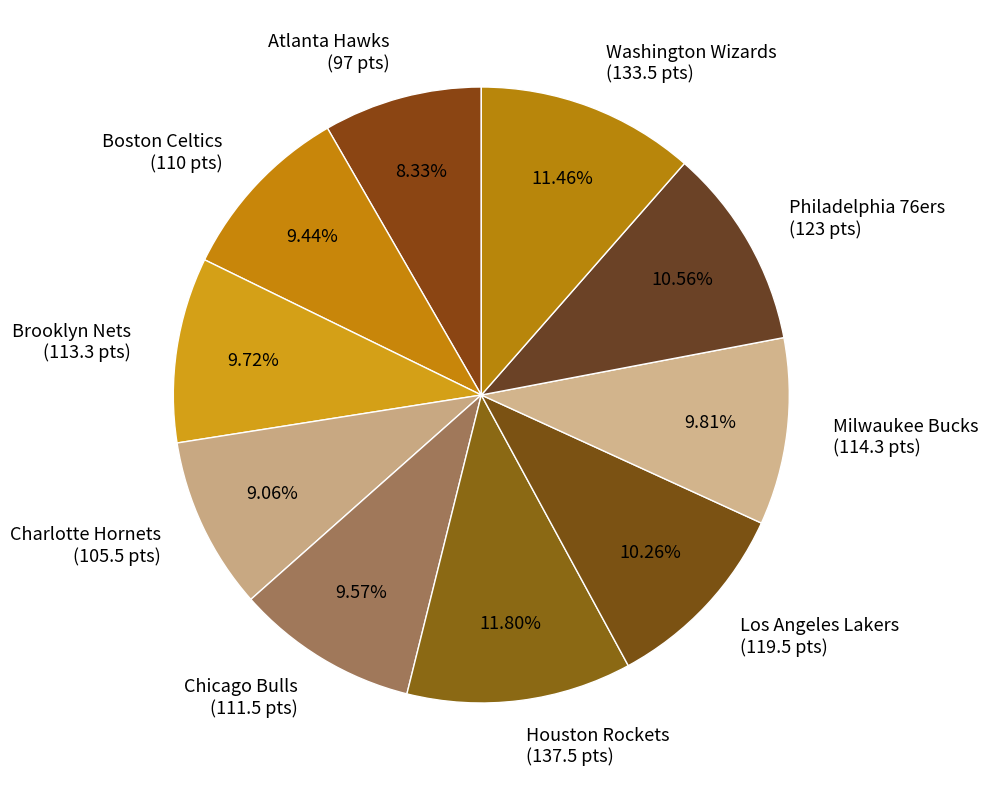

Between Charlotte Hornets (105.5 pts) and Washington Wizards (133.5 pts), which is larger?

Washington Wizards (133.5 pts)